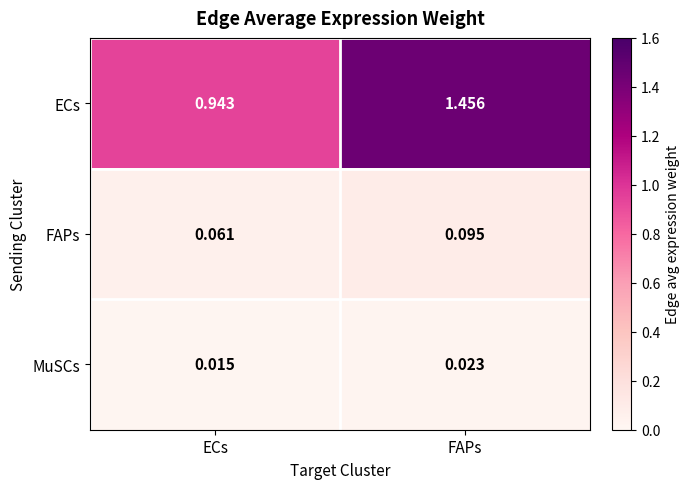

At which label is FAPs closest to 0?

ECs